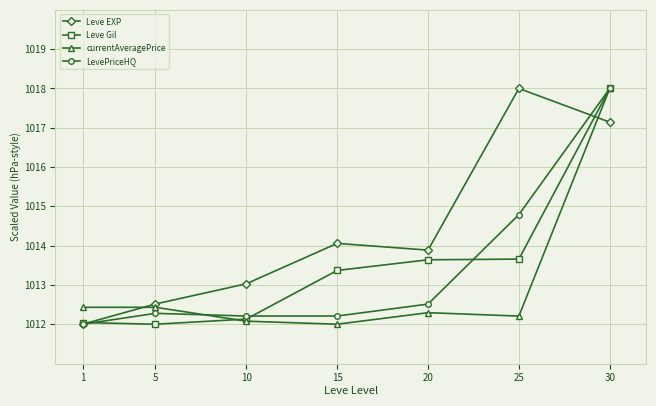

What value does the LevePriceHQ series have at 5?

1012.3